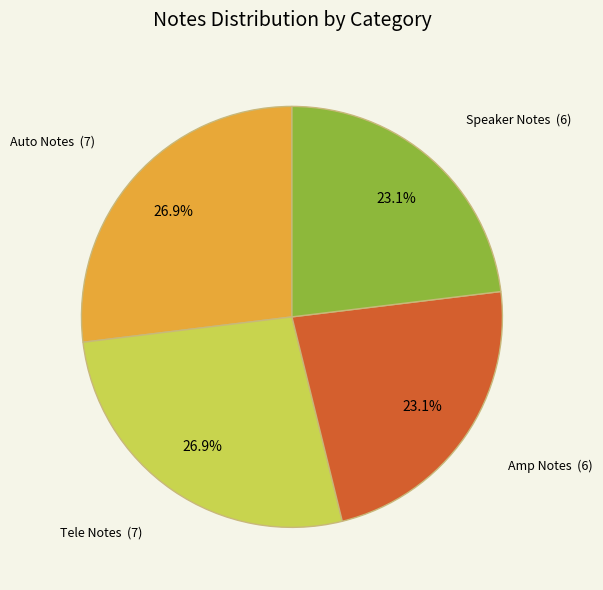

Between Tele Notes and Amp Notes, which is larger?

Tele Notes